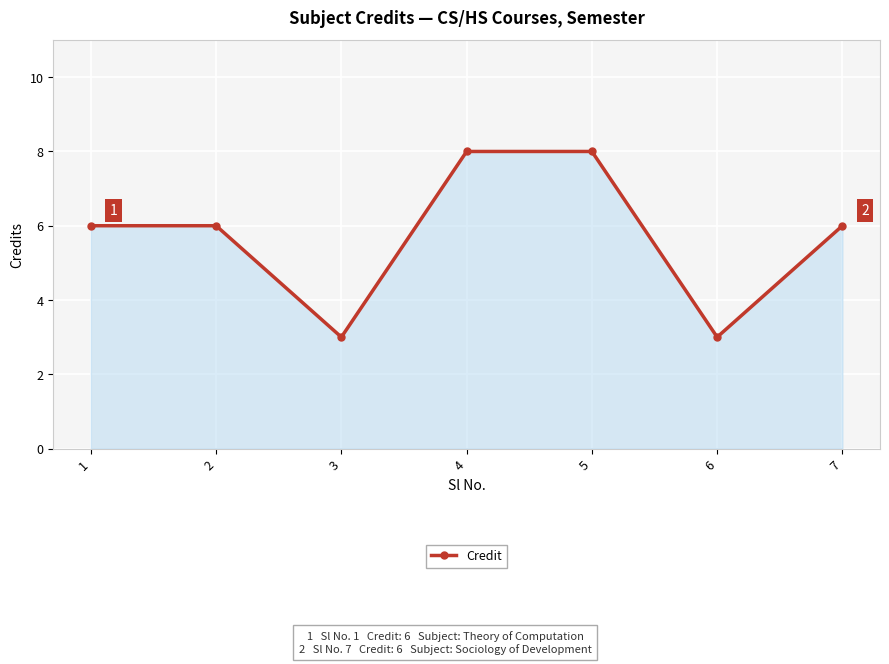

Approximately how many times larger is the value at 7 compared to 6?

2.0